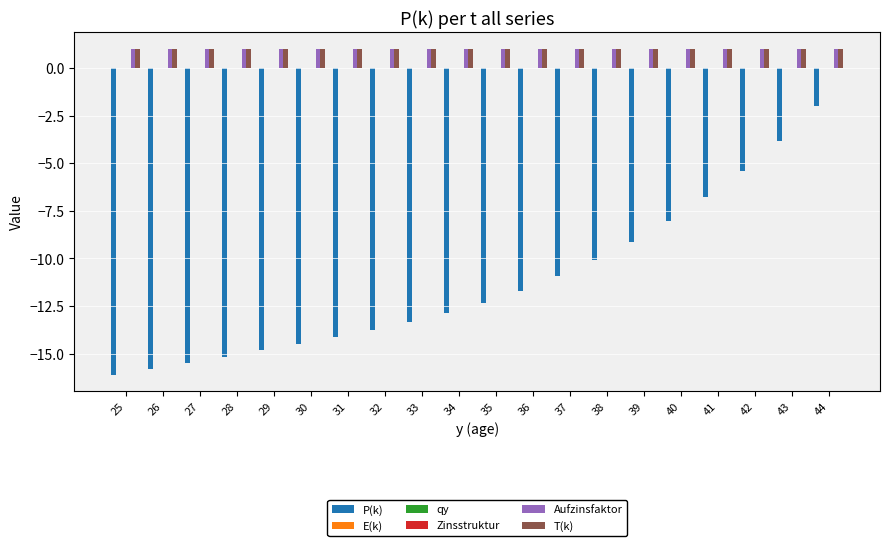

Where does the P(k) series first go above -12?

36